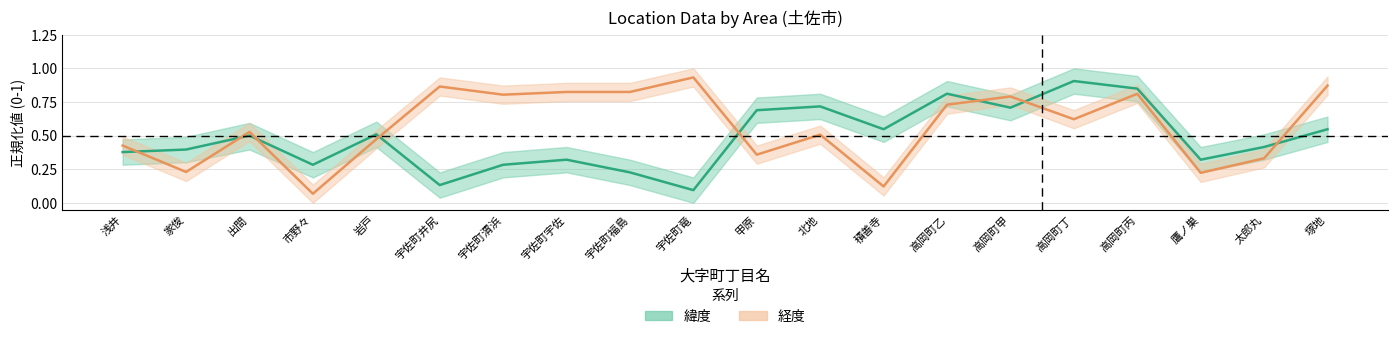

After their last crossing, which series has the higher values: 経度 (中央値) or 緯度 (中央値)?

経度 (中央値)